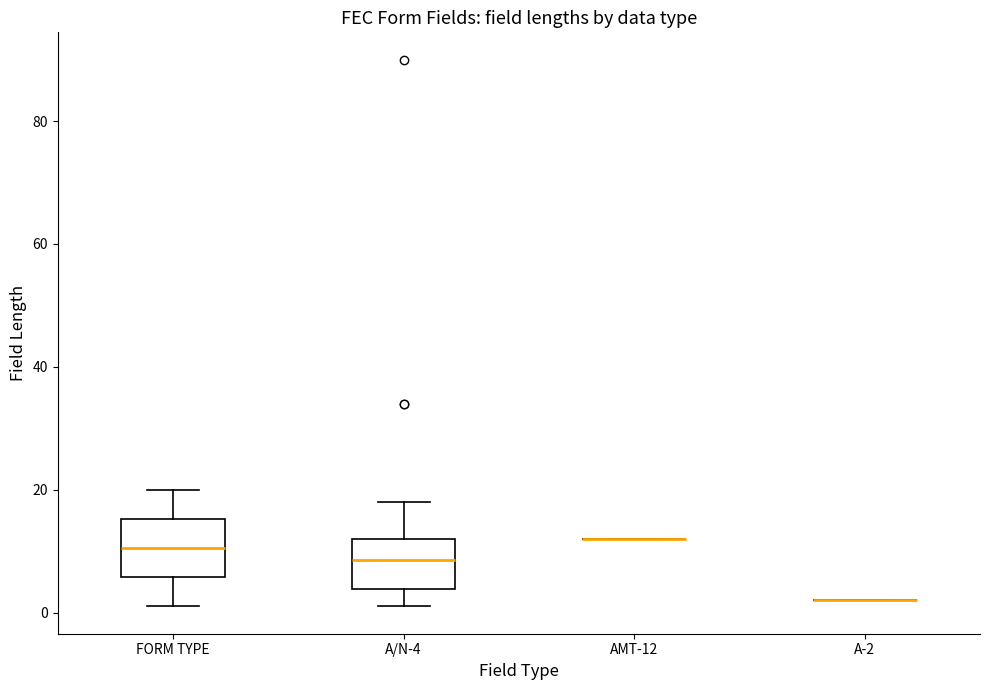

Reading left to right, read every box against the y-axis: the position of its median line, the range the box covers, and the ends of its whiskers. The values are not printed on the chart, so give them approximately, as read against the axis.

FORM TYPE: median 10, box 6 to 16, whiskers 2 to 20
A/N-4: median 8, box 4 to 12, whiskers 2 to 18
AMT-12: box collapsed to a line at 12, whiskers 12 to 12
A-2: box collapsed to a line at 2, whiskers 2 to 2